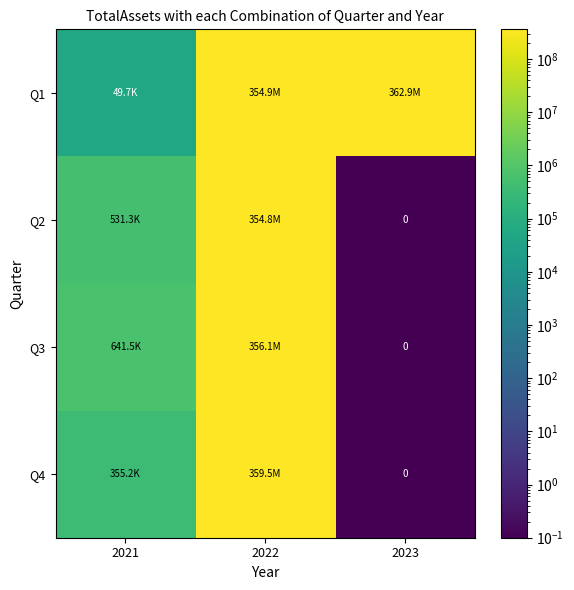

True or false: Q2 has a value of 531261.0 at 2021.

True